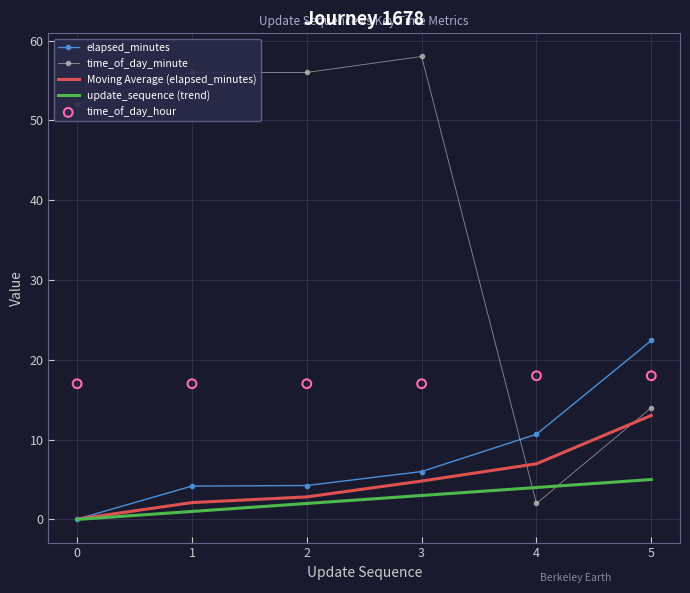

Which series reaches the minimum Y coordinate?

update_sequence (trend)